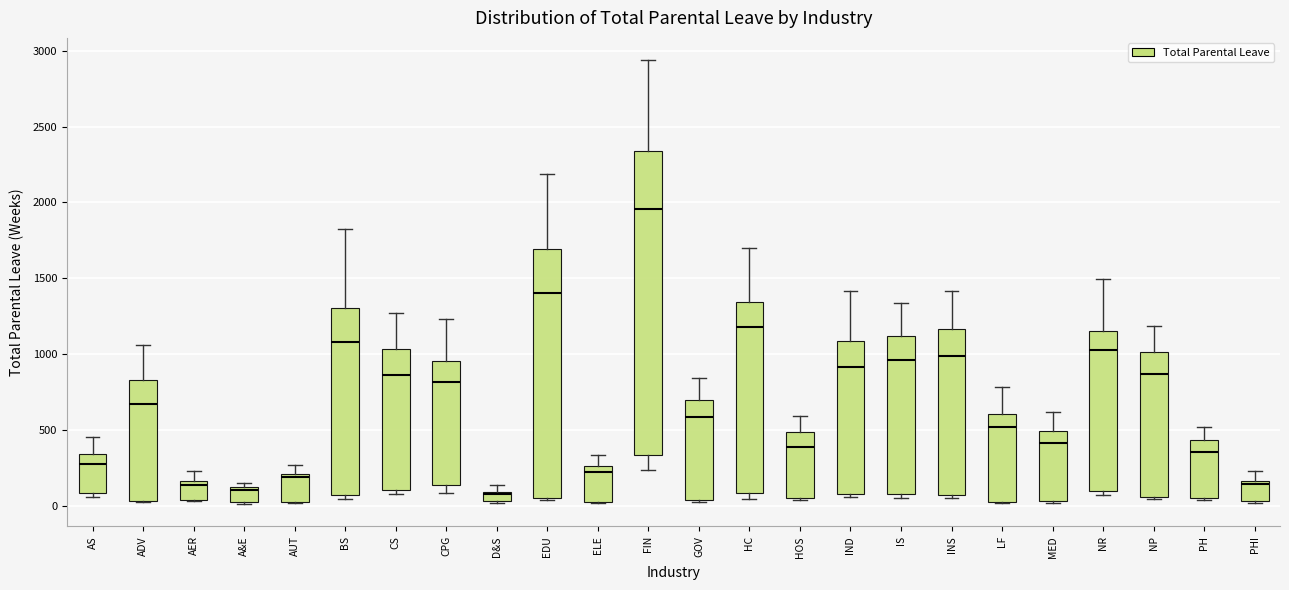

Comparing the boxes themselves (not the whiskers), which one is the tallest?

FIN